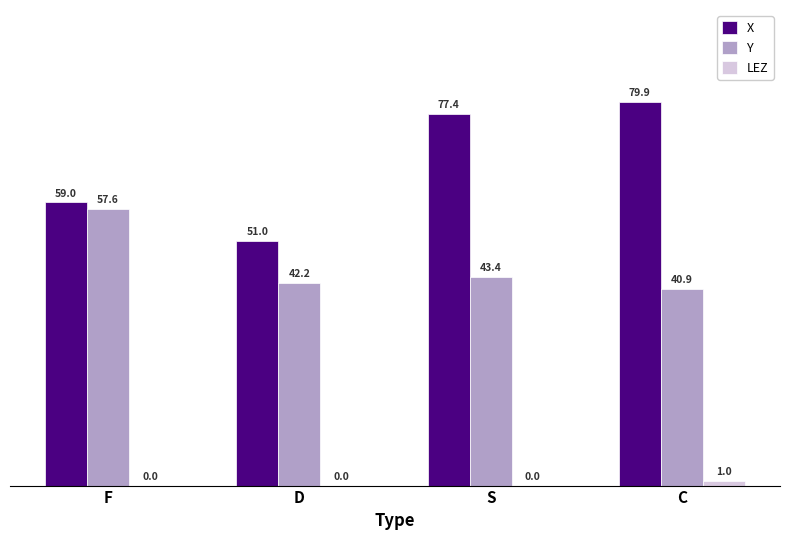

What is the sum of the X values at F and C?

138.9